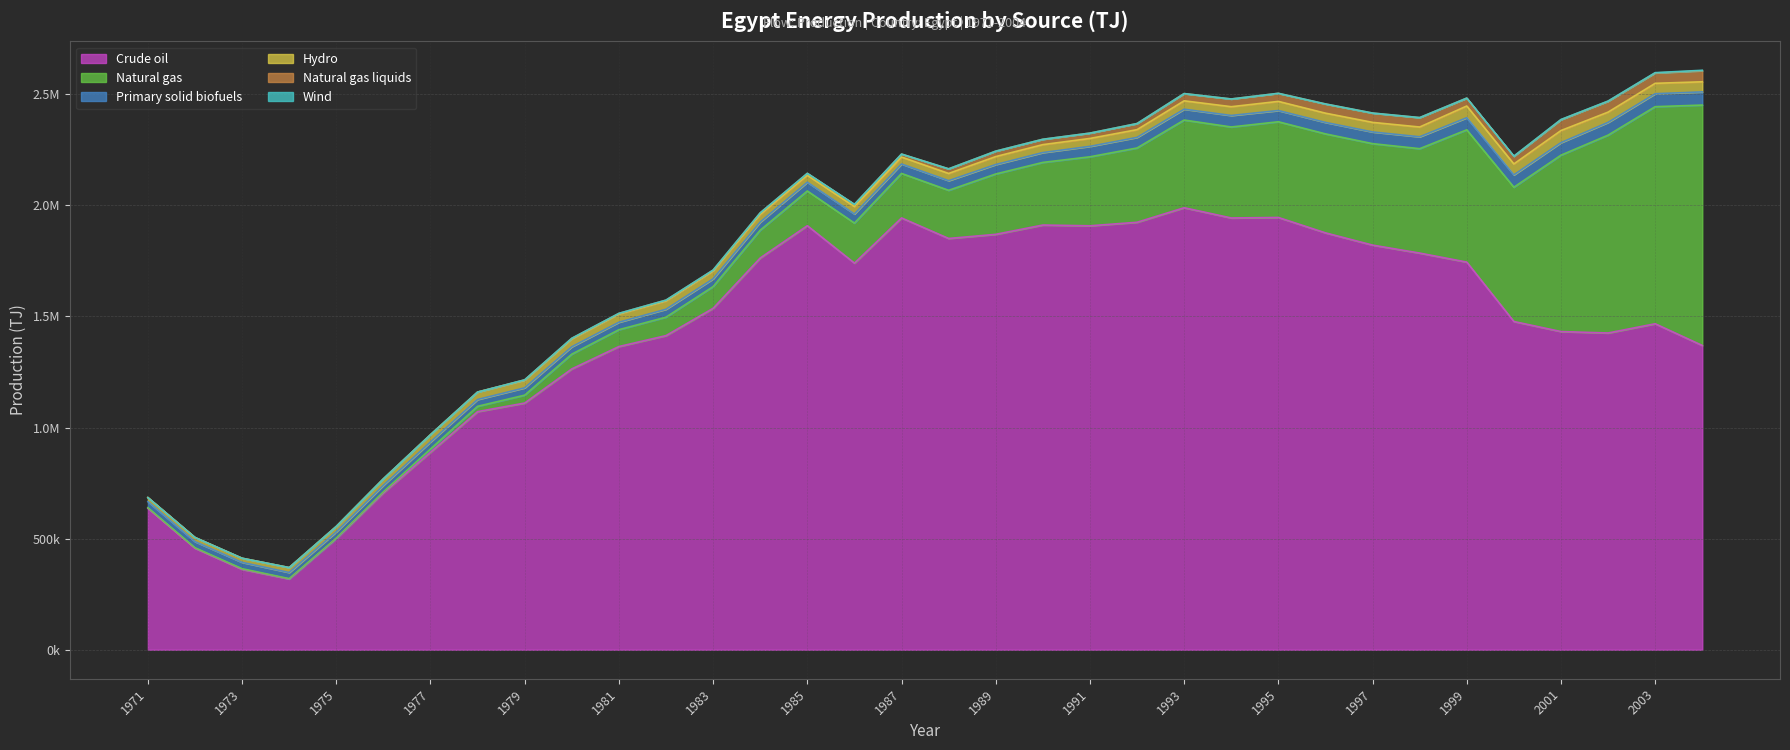

How many interior local peaks does the Primary solid biofuels series have?

5